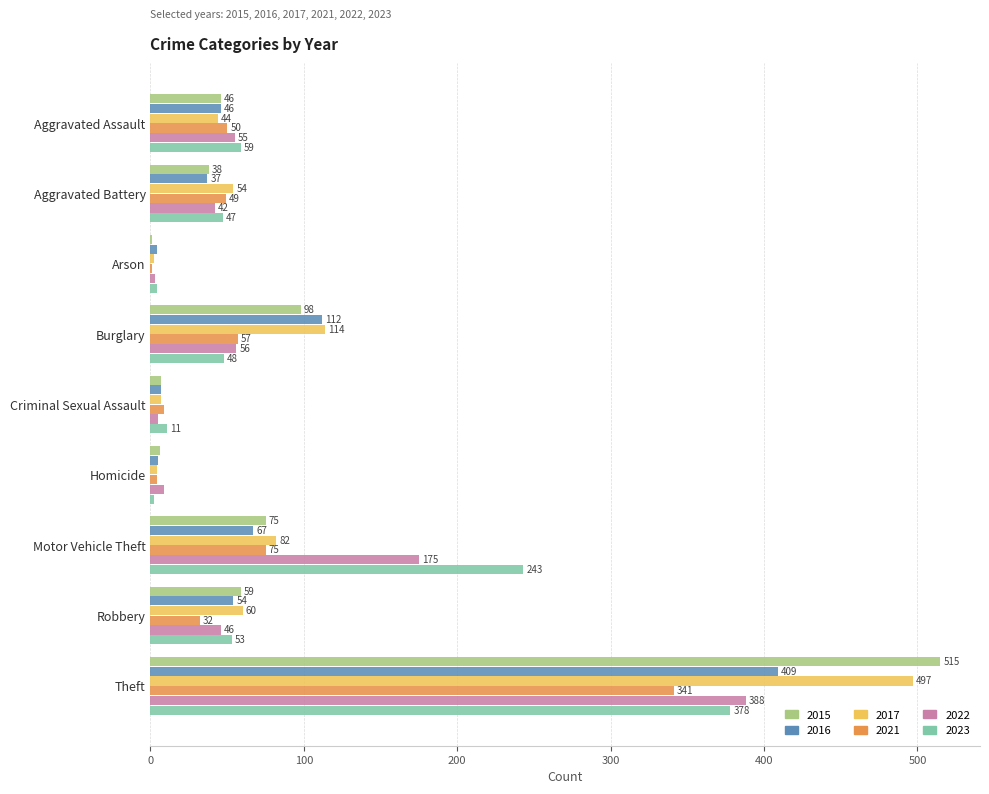

The value of 2023 at Burglary is 18. True or false?

False